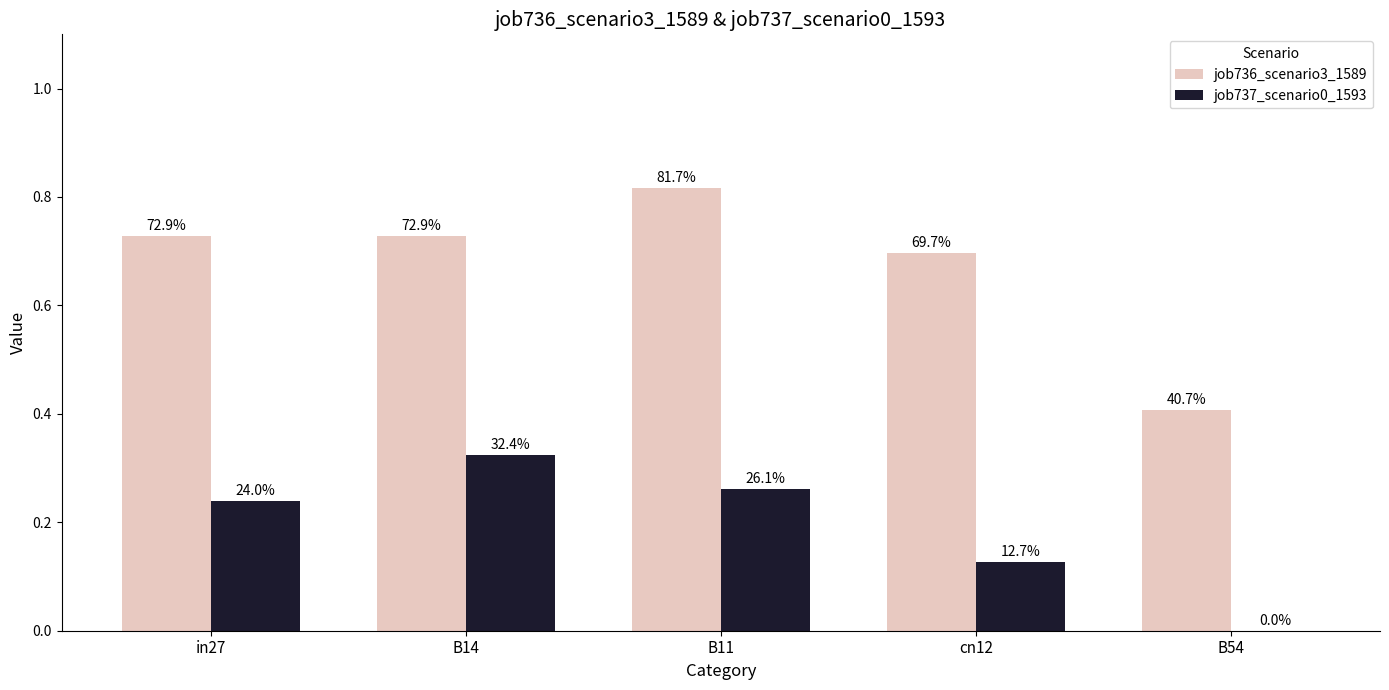

Between B14 and B11, which series saw the biggest shift?

job736_scenario3_1589